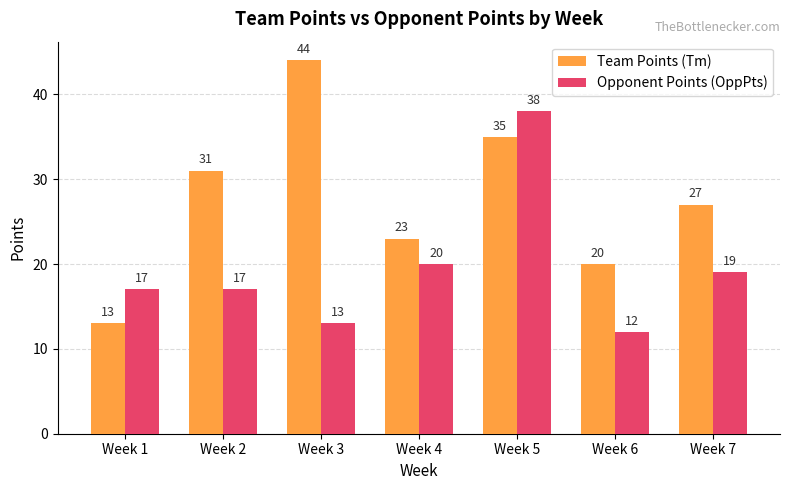

Are the bars grouped side by side (vs. stacked)?

Yes